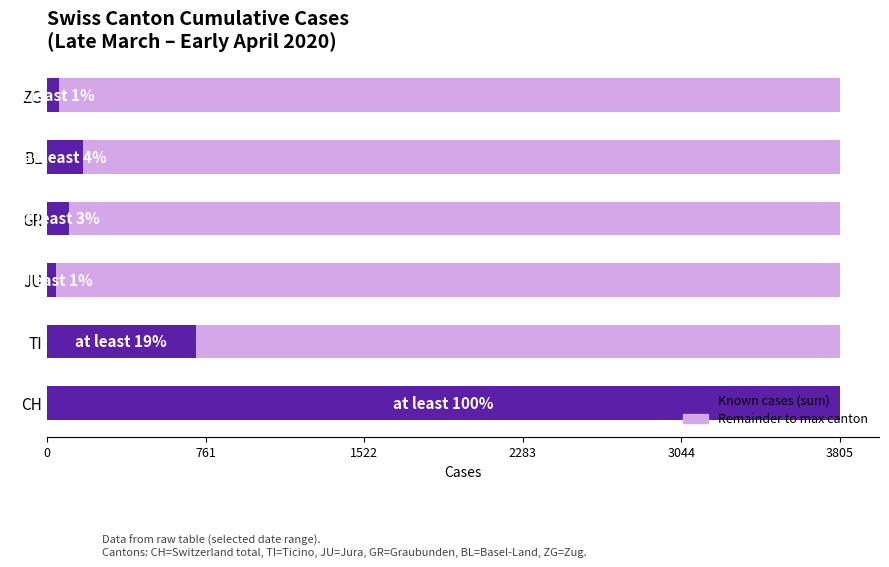

What is the total value across all series at CH?

3805